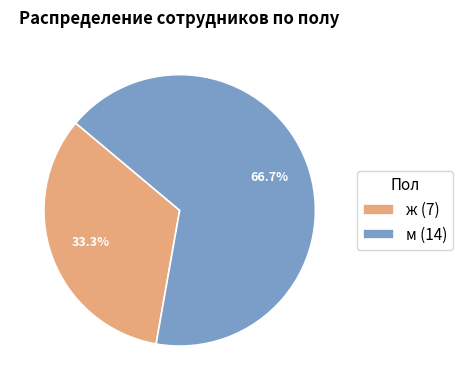

To the nearest percent, what is the average slice percentage?

50%